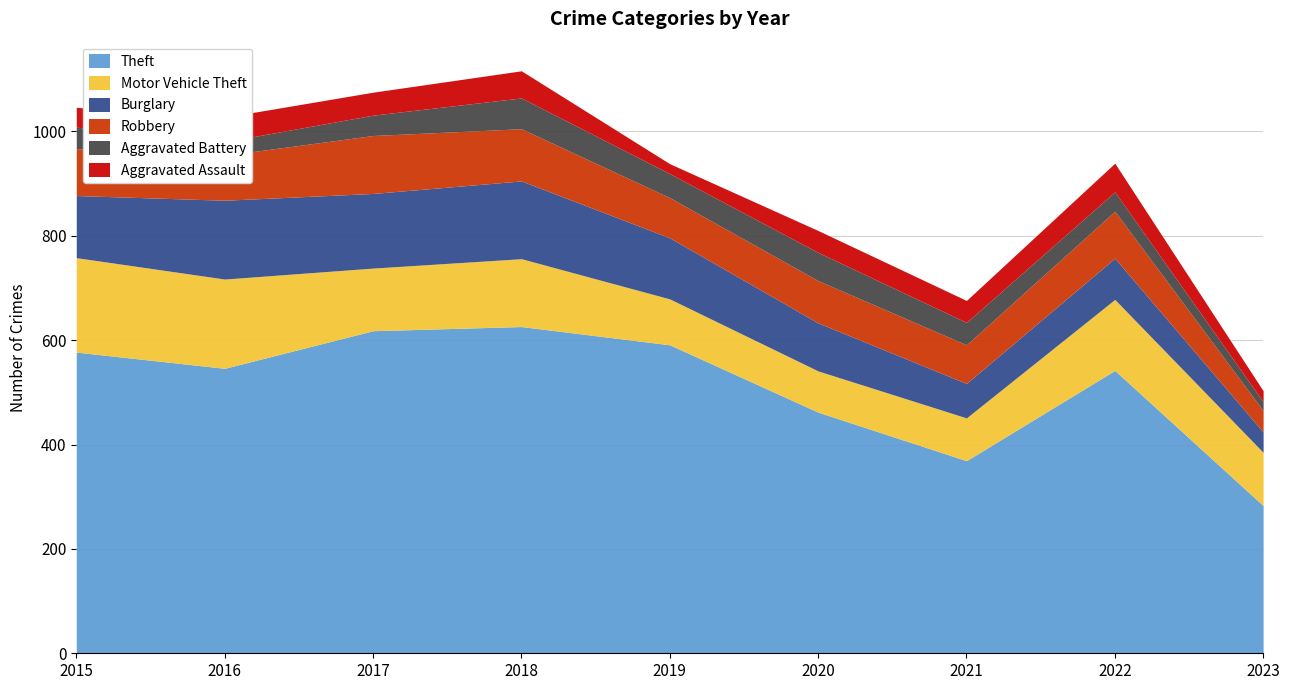

Reading right to left, list all the values displayed in this chart.

Theft: 283	542	369	462	591	626	618	546	577
Motor Vehicle Theft: 102	136	82	79	88	130	120	171	181
Burglary: 39	79	66	92	117	149	143	151	119
Robbery: 41	90	74	81	77	100	111	86	90
Aggravated Battery: 17	37	43	54	46	59	39	26	41
Aggravated Assault: 21	55	42	42	19	52	44	47	38